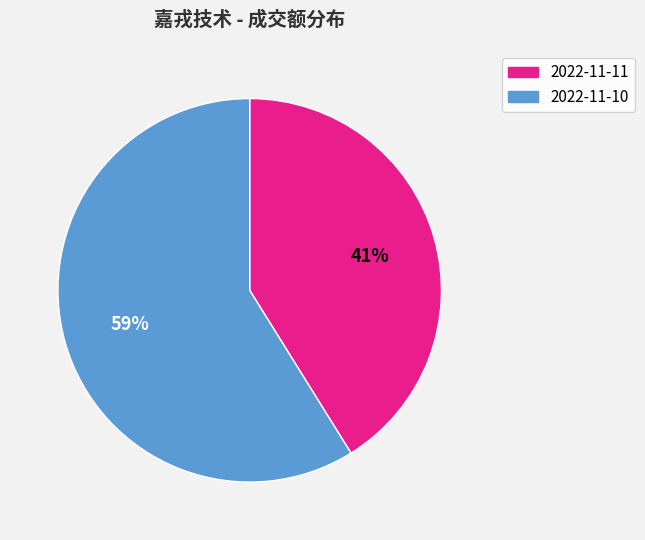

What is the smallest slice in the pie chart?

2022-11-11